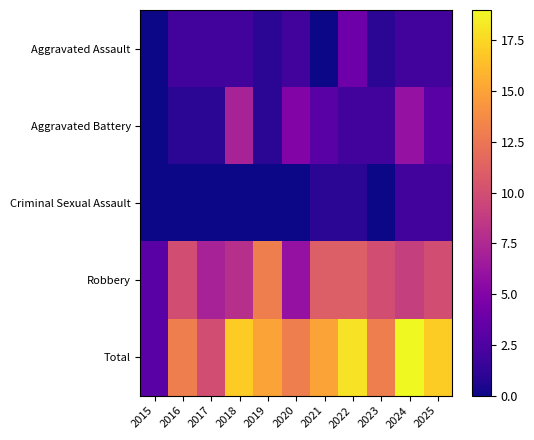

Reading left to right, what are all the values shown in this chart?

Aggravated Assault: 2015=0	2016=2	2017=2	2018=2	2019=1	2020=2	2021=0	2022=4	2023=1	2024=2	2025=2
Aggravated Battery: 2015=0	2016=1	2017=1	2018=7	2019=1	2020=5	2021=3	2022=2	2023=2	2024=6	2025=3
Criminal Sexual Assault: 2015=0	2016=0	2017=0	2018=0	2019=0	2020=0	2021=1	2022=1	2023=0	2024=2	2025=2
Robbery: 2015=3	2016=10	2017=7	2018=8	2019=13	2020=6	2021=11	2022=11	2023=10	2024=9	2025=10
Total: 2015=3	2016=13	2017=10	2018=17	2019=15	2020=13	2021=15	2022=18	2023=13	2024=19	2025=17